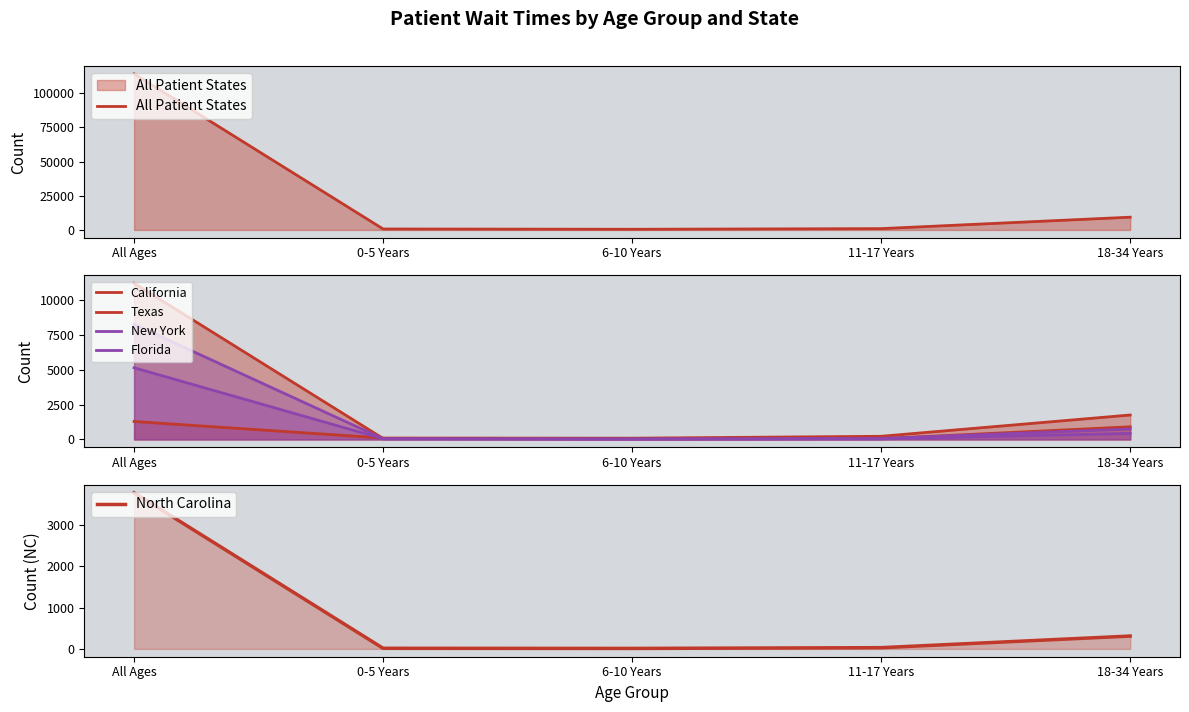

What is the smallest value displayed?

12